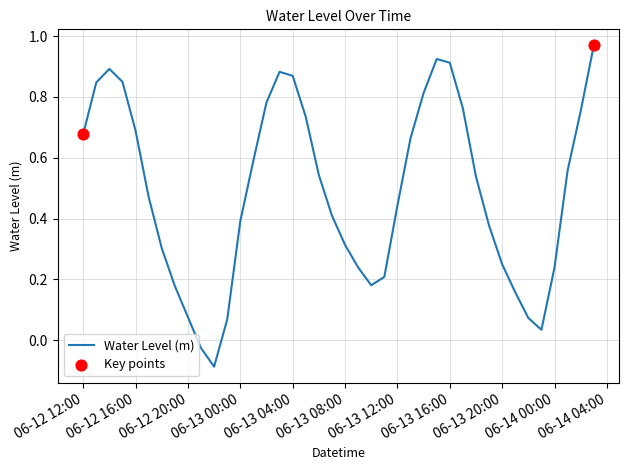

What is the difference between the maximum and minimum values?

1.1